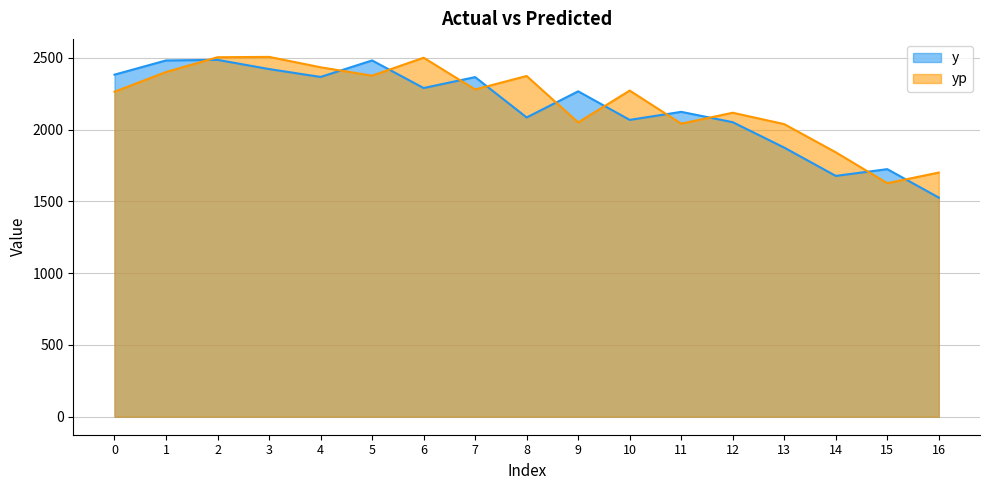

Rank the series at 10 from highest to lowest value.

yp, y